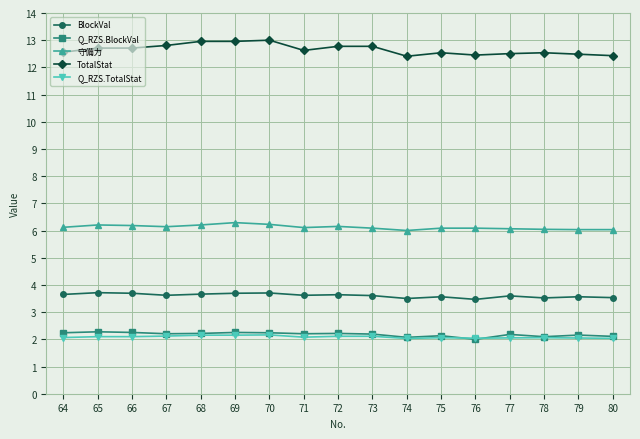

True or false: Q_RZS.BlockVal has more than 1 points higher than both neighbors.

True